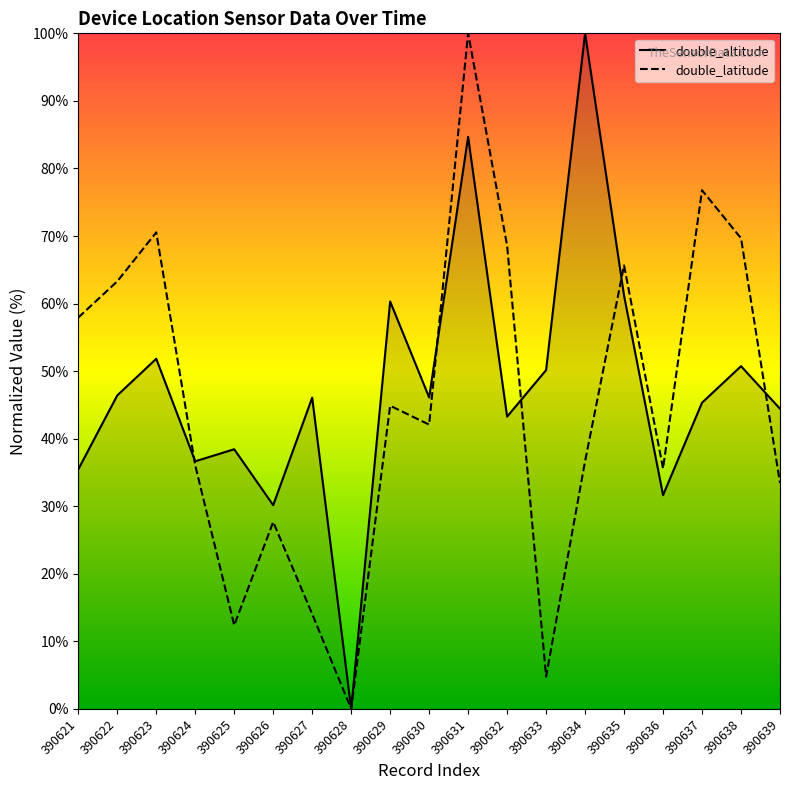

What is the sum of the double_altitude values at 390636 and 390623?

83.5